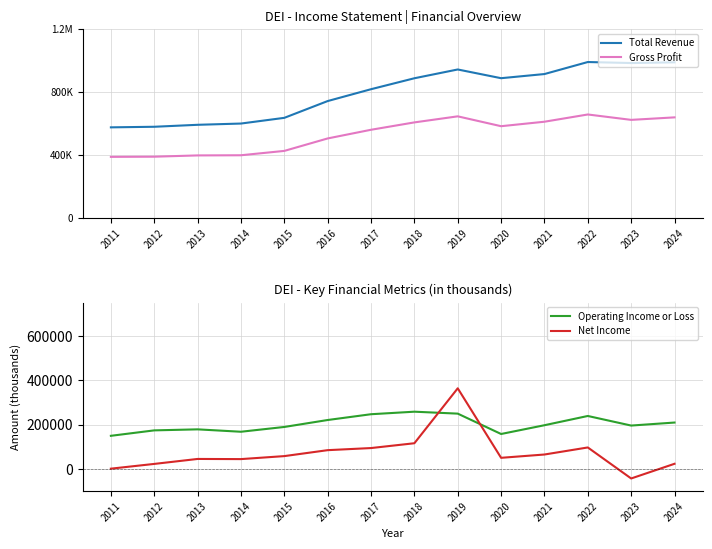

Rank the series by their maximum value, from lowest to highest.

Operating Income or Loss, Net Income, Gross Profit, Total Revenue